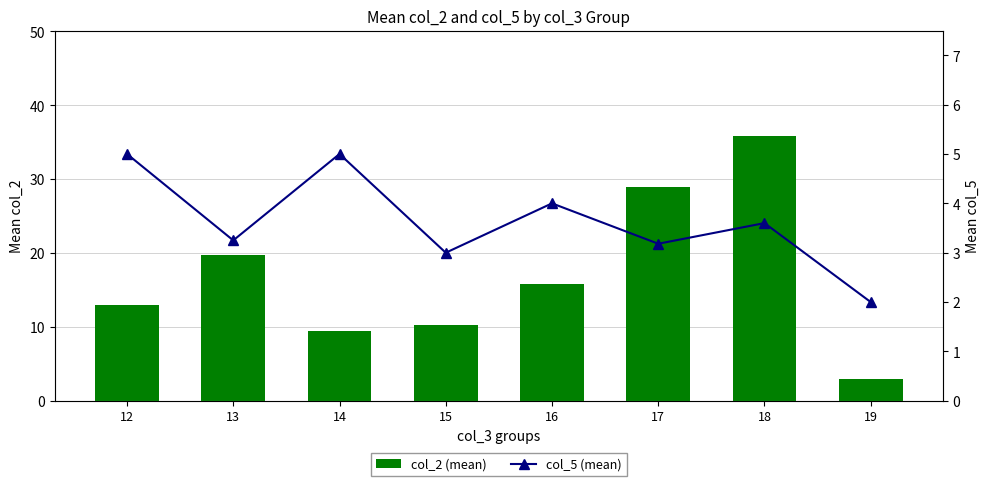

What is the difference between the col_5 (mean) values at 15 and 18?

0.6